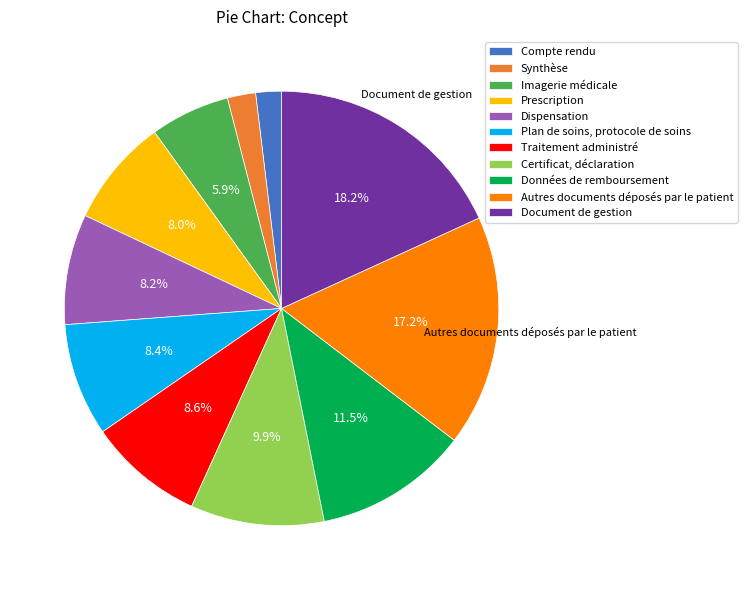

What is the ratio of the value at Prescription to the value at Document de gestion?

0.4